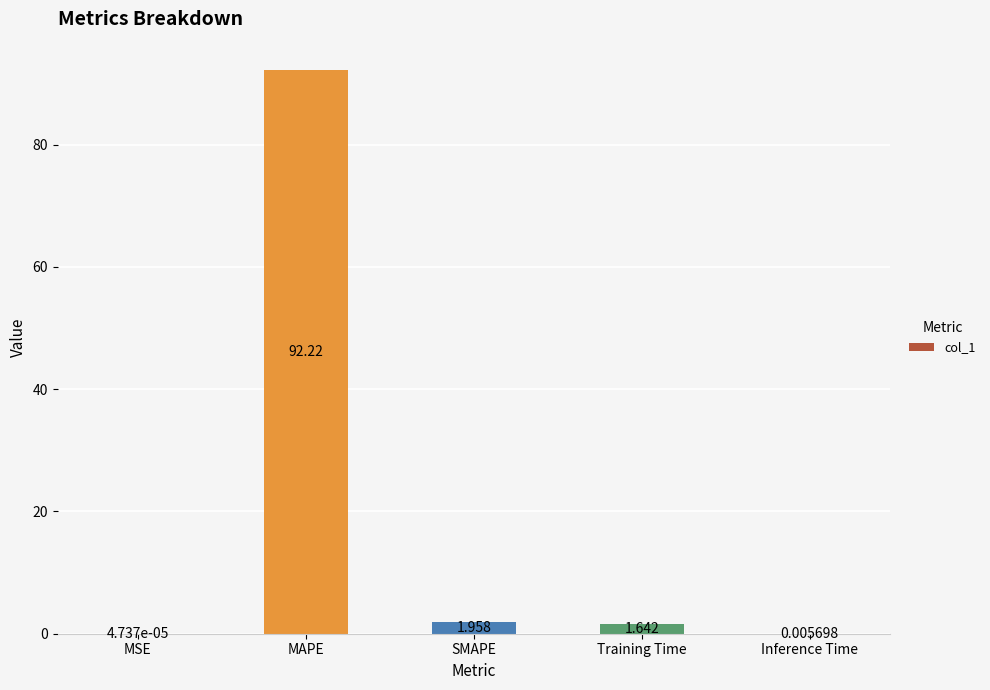

What is the maximum value shown in the chart?

92.2